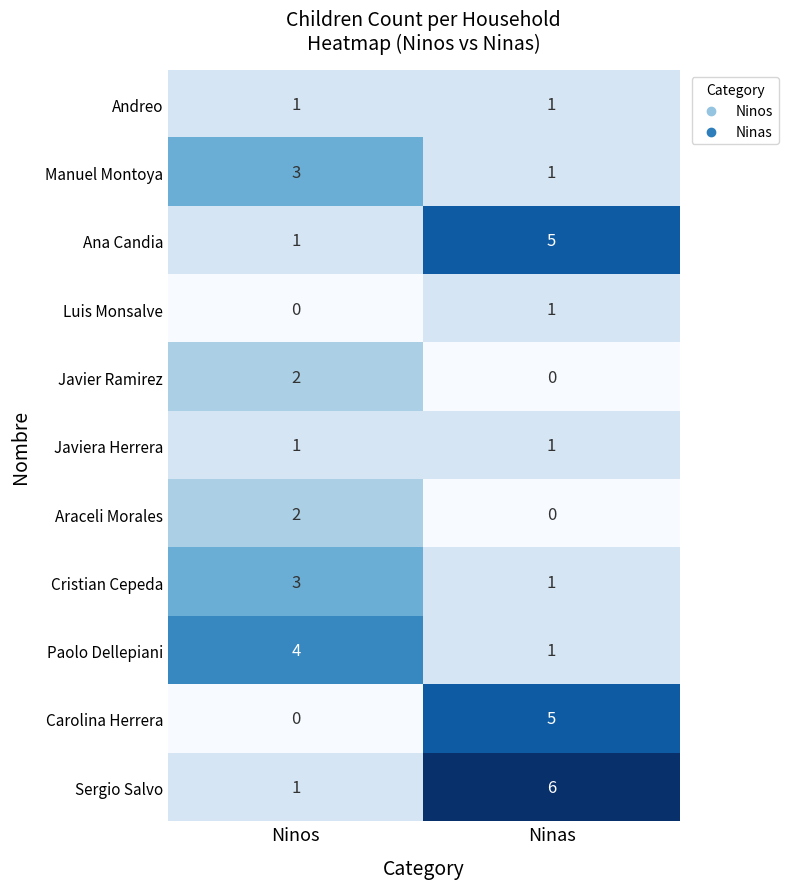

What is the sum of all Manuel Montoya values?

4